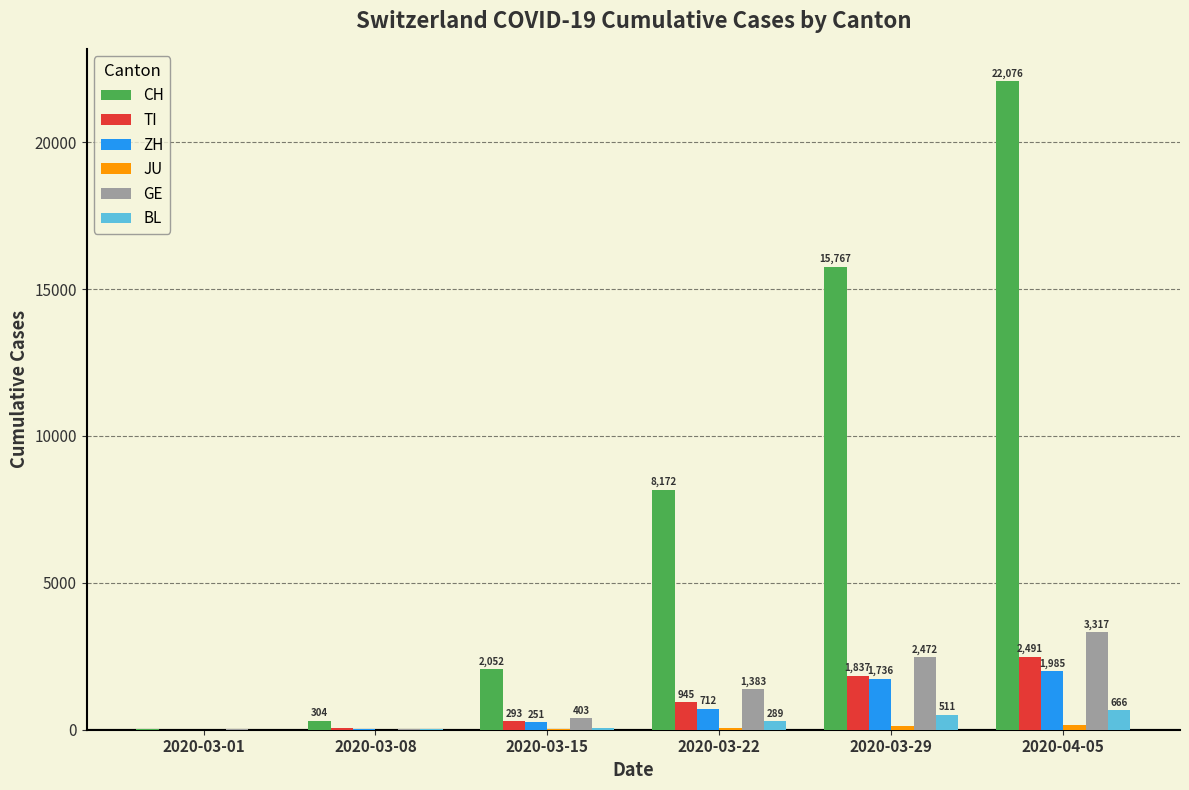

The value of GE at 2020-03-29 is 2472. True or false?

True